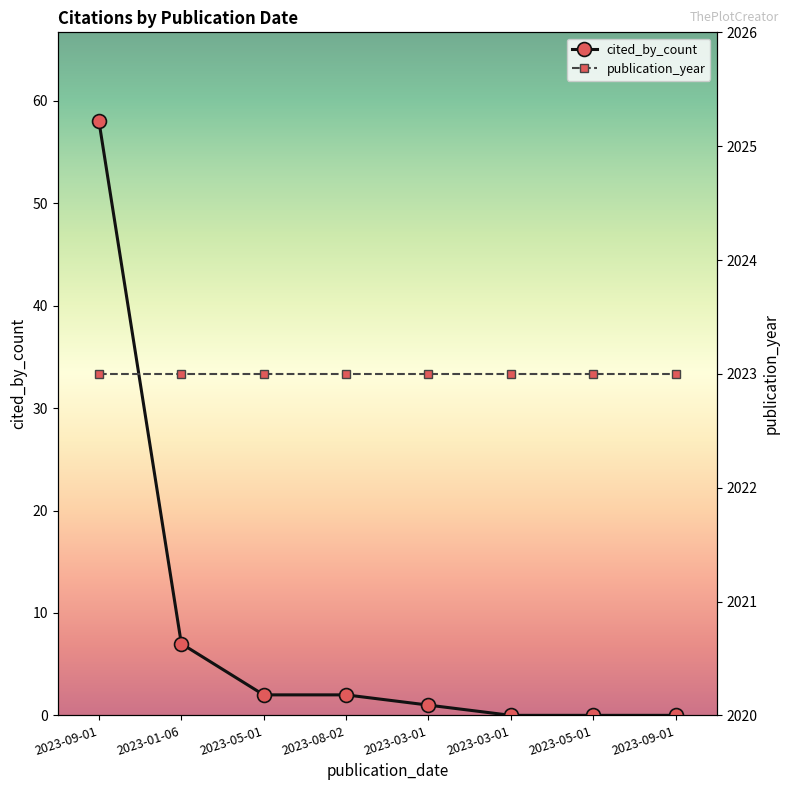

Read the publication_year value at 2023-05-01.

2023